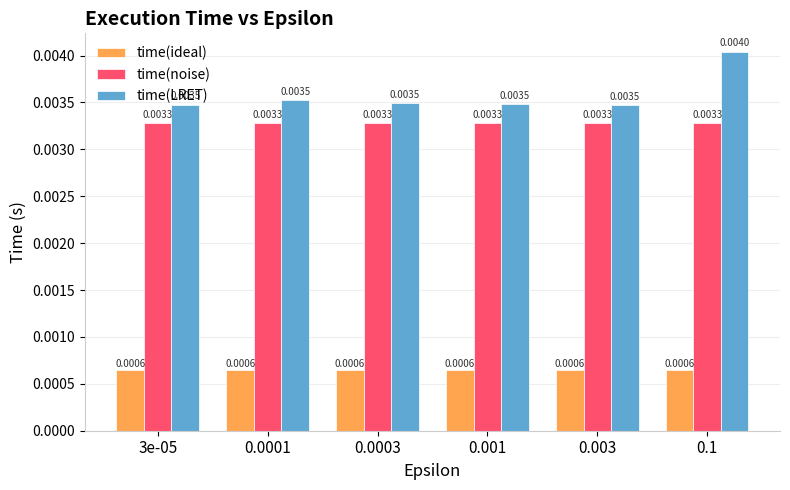

What are all the series names shown in the legend?

time(ideal), time(noise), time(LRET)